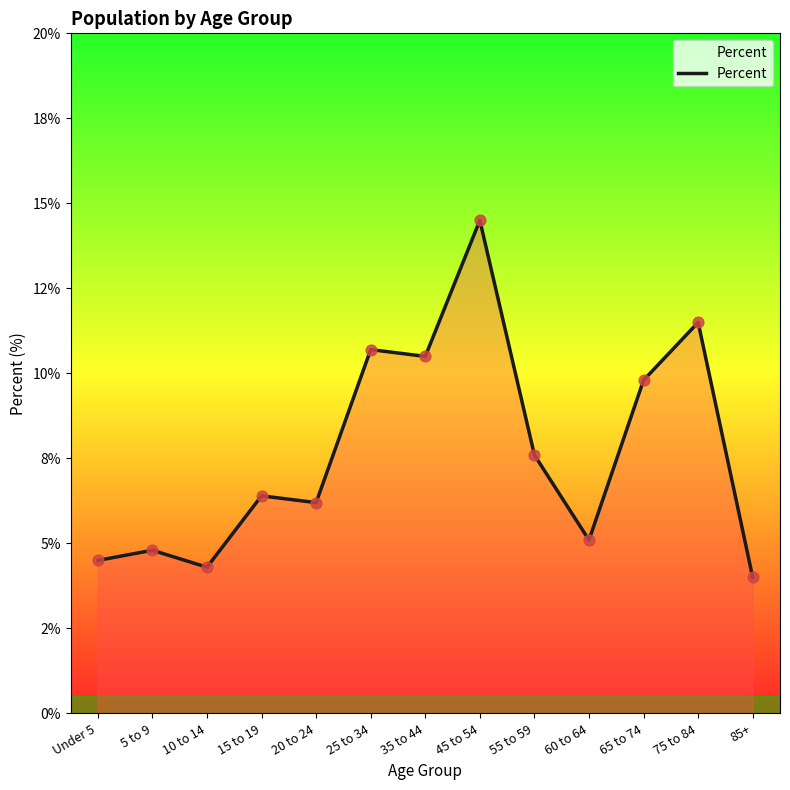

Between 75 to 84 and 85+, which is larger?

75 to 84